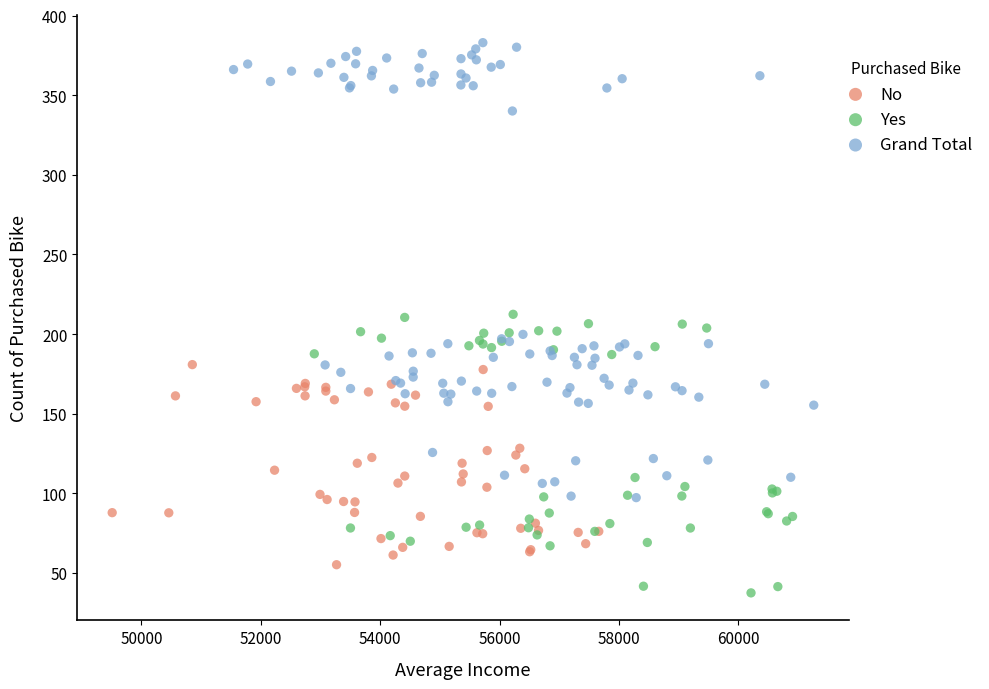

Which series reaches the minimum Y coordinate?

Yes